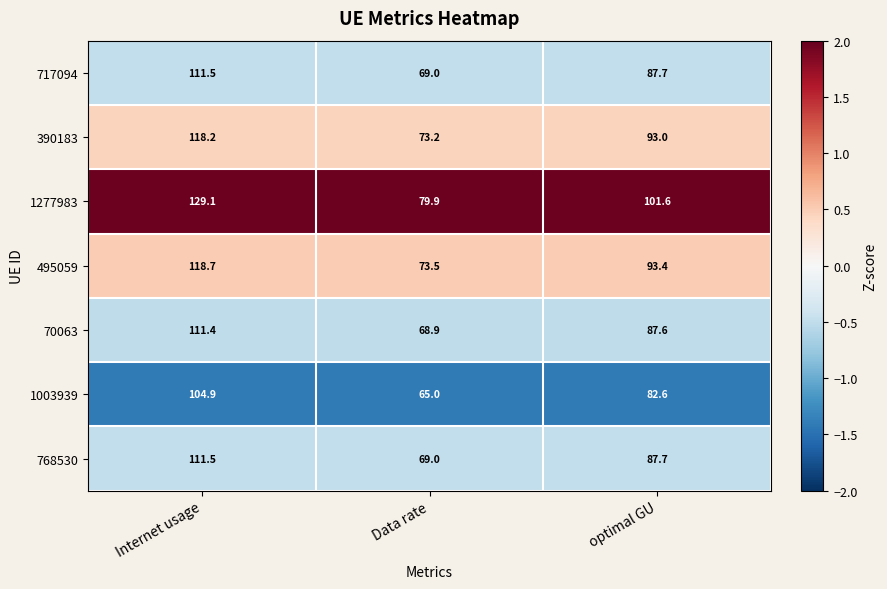

Which category has the highest value across all series?

Internet usage